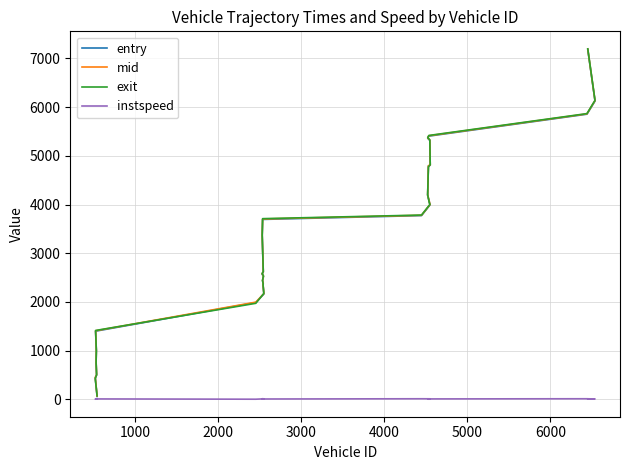

How many categories are shown in the chart?

28